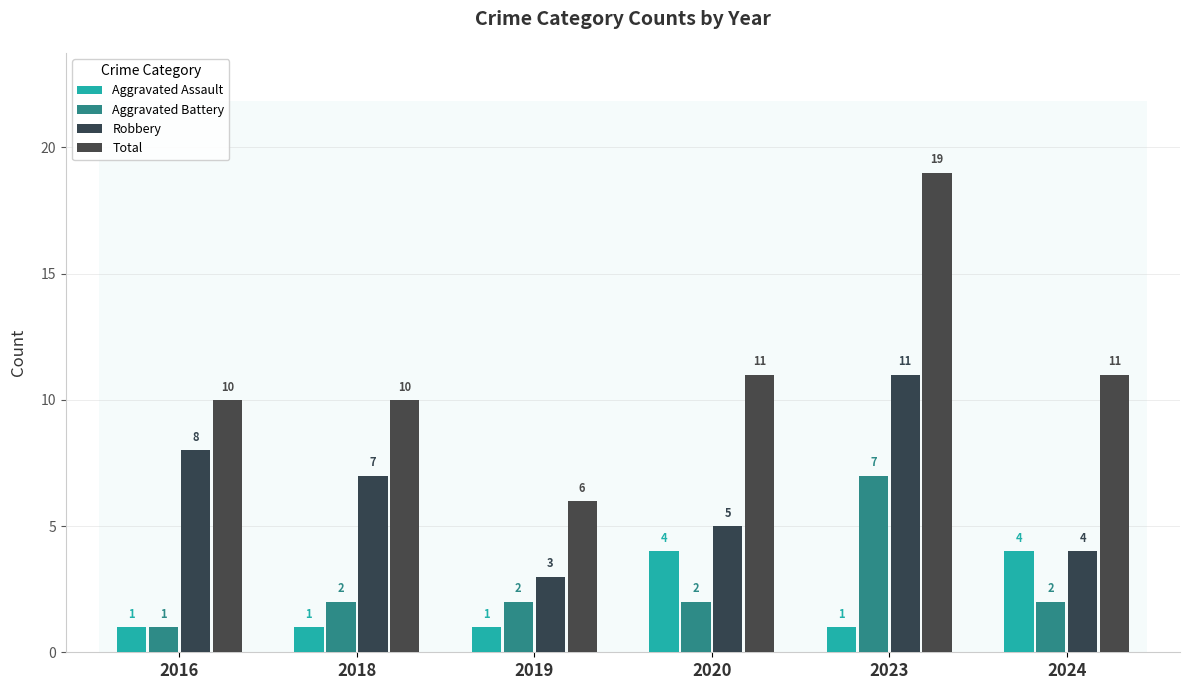

Reading left to right, extract all data points from this chart.

Aggravated Assault: 2016=1	2018=1	2019=1	2020=4	2023=1	2024=4
Aggravated Battery: 2016=1	2018=2	2019=2	2020=2	2023=7	2024=2
Robbery: 2016=8	2018=7	2019=3	2020=5	2023=11	2024=4
Total: 2016=10	2018=10	2019=6	2020=11	2023=19	2024=11